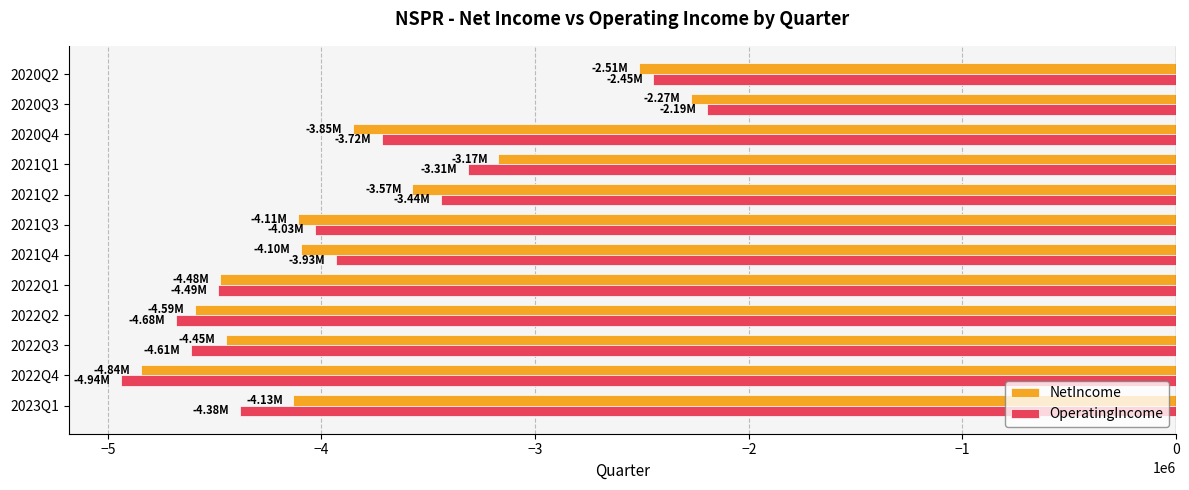

Is the value of NetIncome at 2021Q1 greater than the value of OperatingIncome at 2020Q4?

Yes